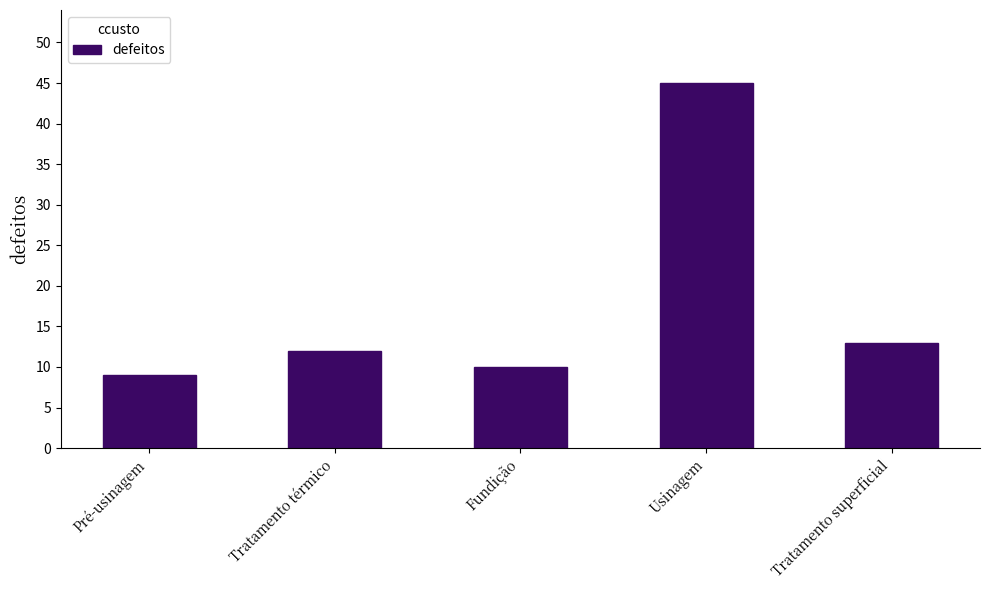

Rank the categories by value from lowest to highest.

Pré-usinagem, Fundição, Tratamento térmico, Tratamento superficial, Usinagem